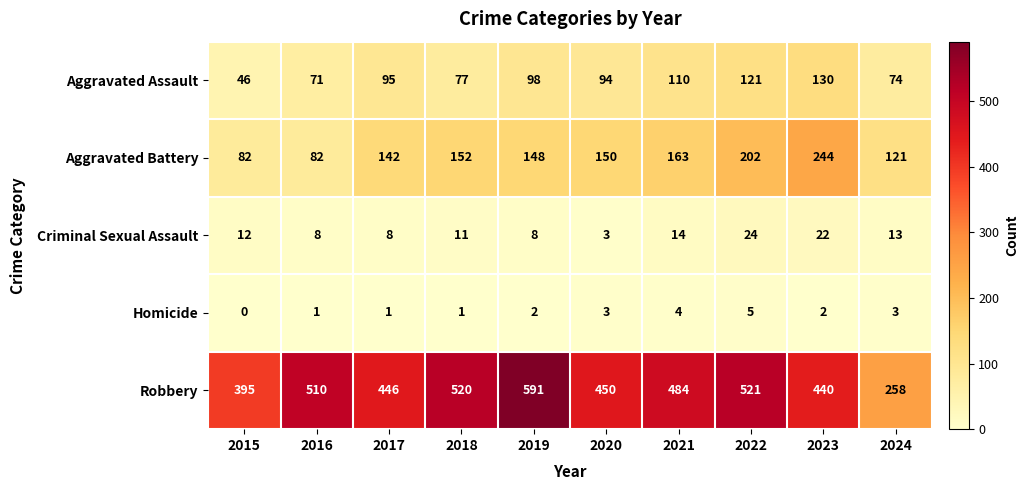

Between 2016 and 2022, which series saw the biggest shift?

Aggravated Battery